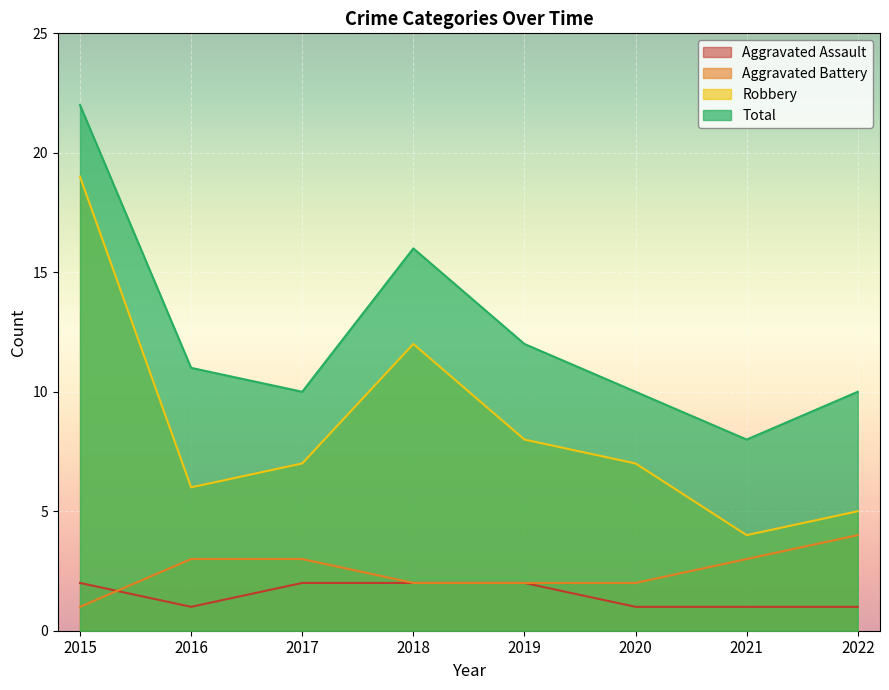

What is the value of the Total point at the 4th from the left?

16